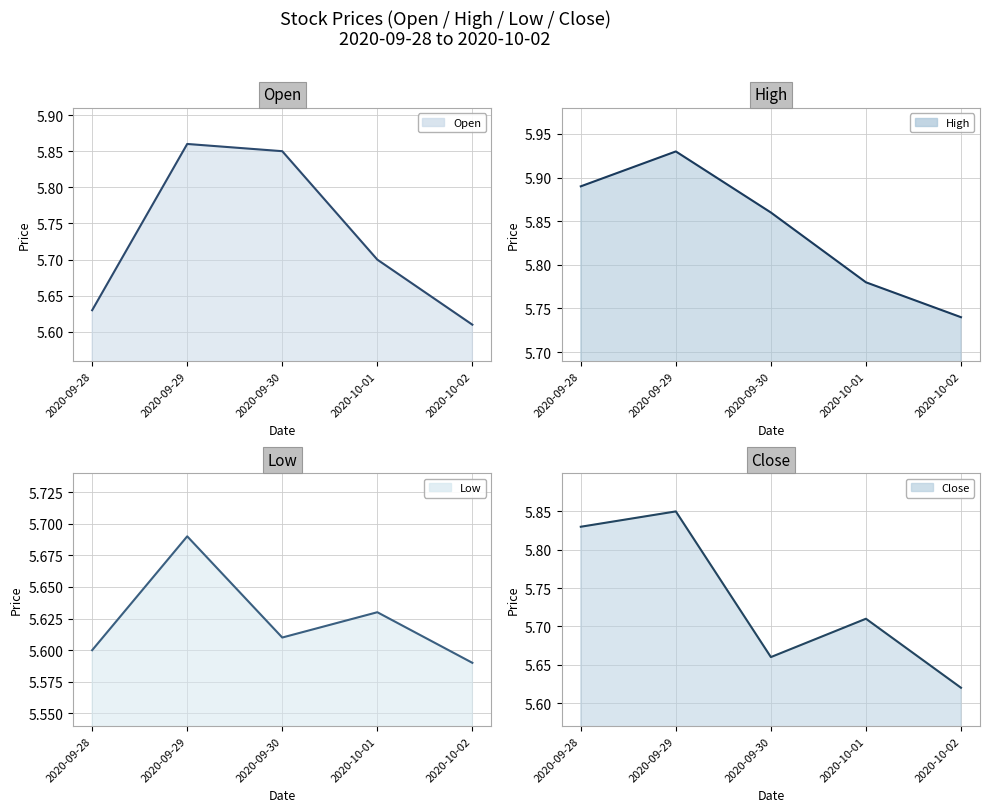

How many series are shown in this chart?

4